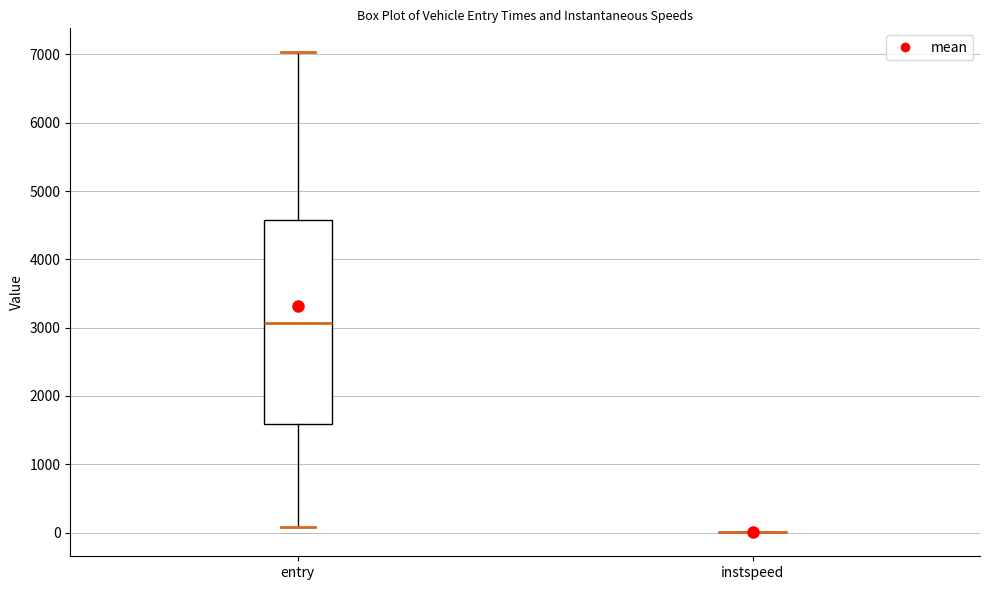

Reading left to right, transcribe this box plot: for each box, give where its median line is, the range the box spans, and where its two whiskers end, as read against the y-axis. The values are not printed on the chart, so give them approximately, as read against the axis.

entry: median 3100, box 1600 to 4600, whiskers 100 to 7000
instspeed: box collapsed to a line at 0, whiskers 0 to 0